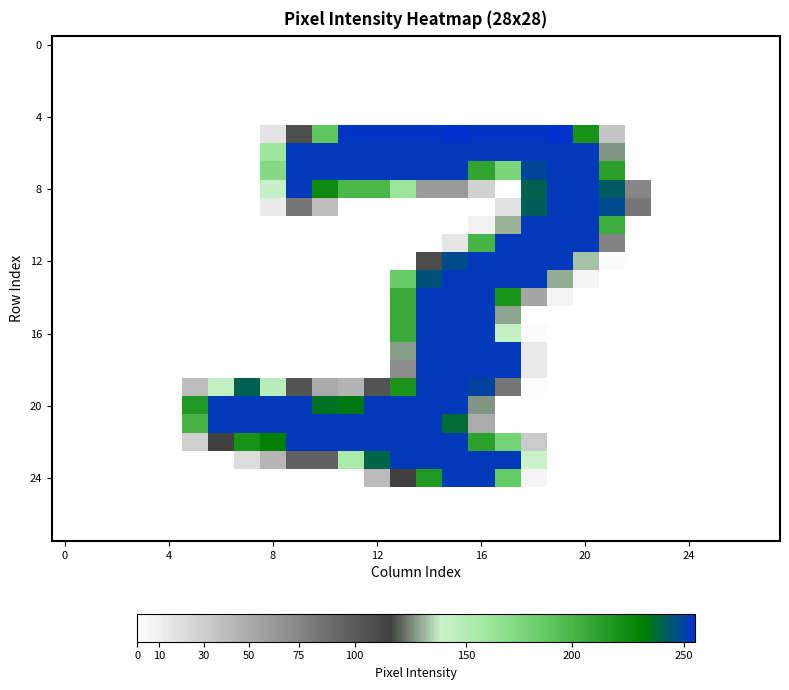

How many categories are shown in the chart?

28